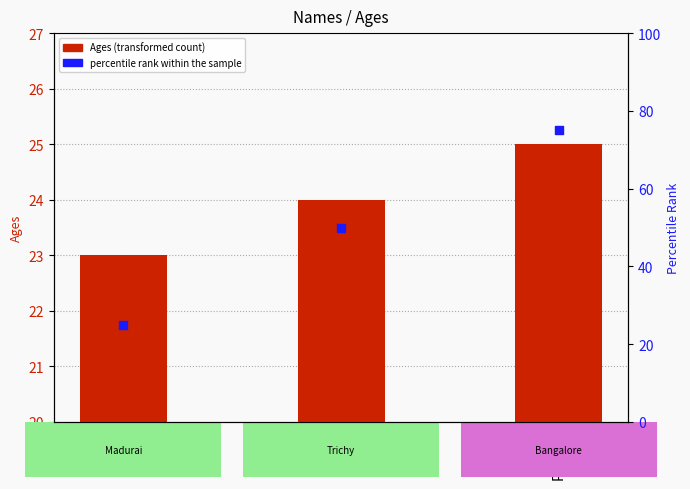

What are all the series names shown in the legend?

Ages (transformed count), percentile rank within the sample